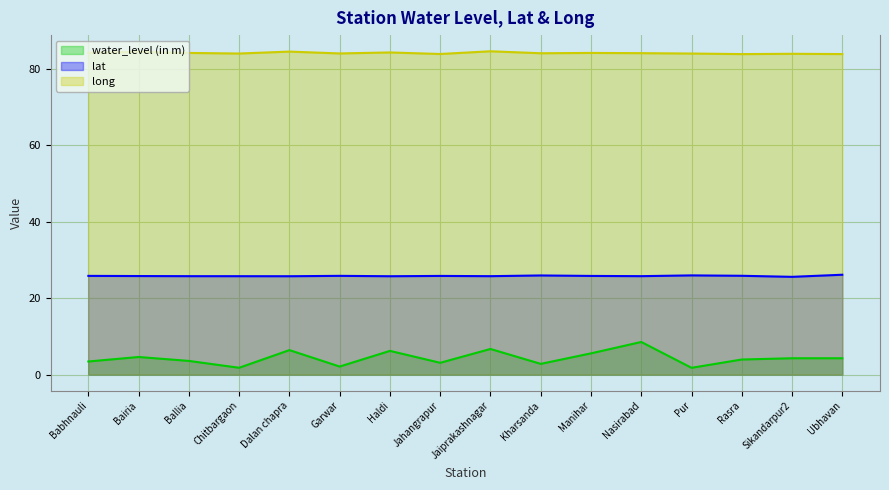

What is the label of the 9th point from the left?

Jaiprakashnagar